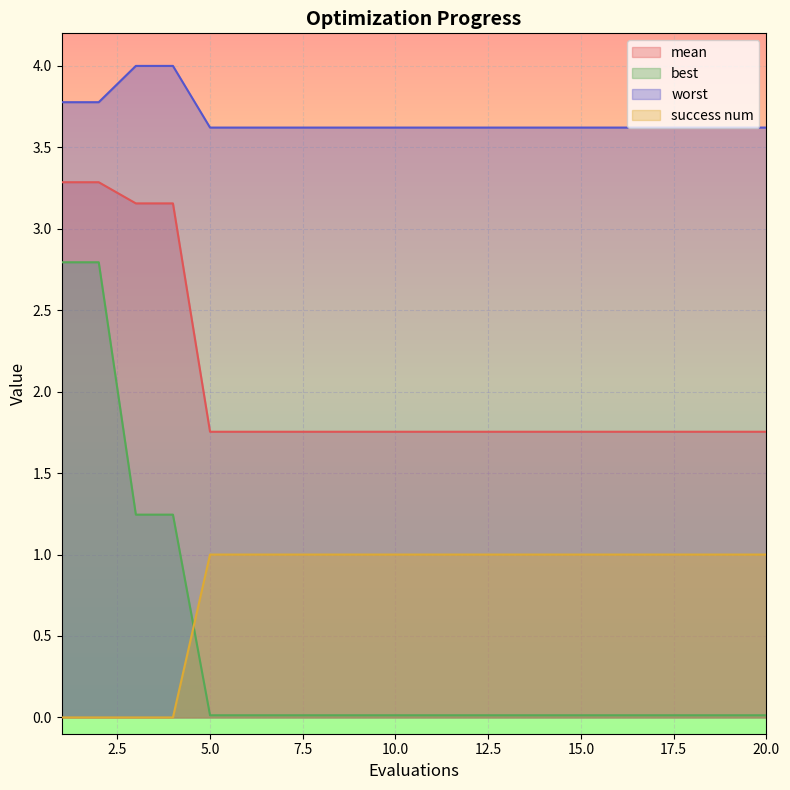

Which series has the largest total across all categories?

worst